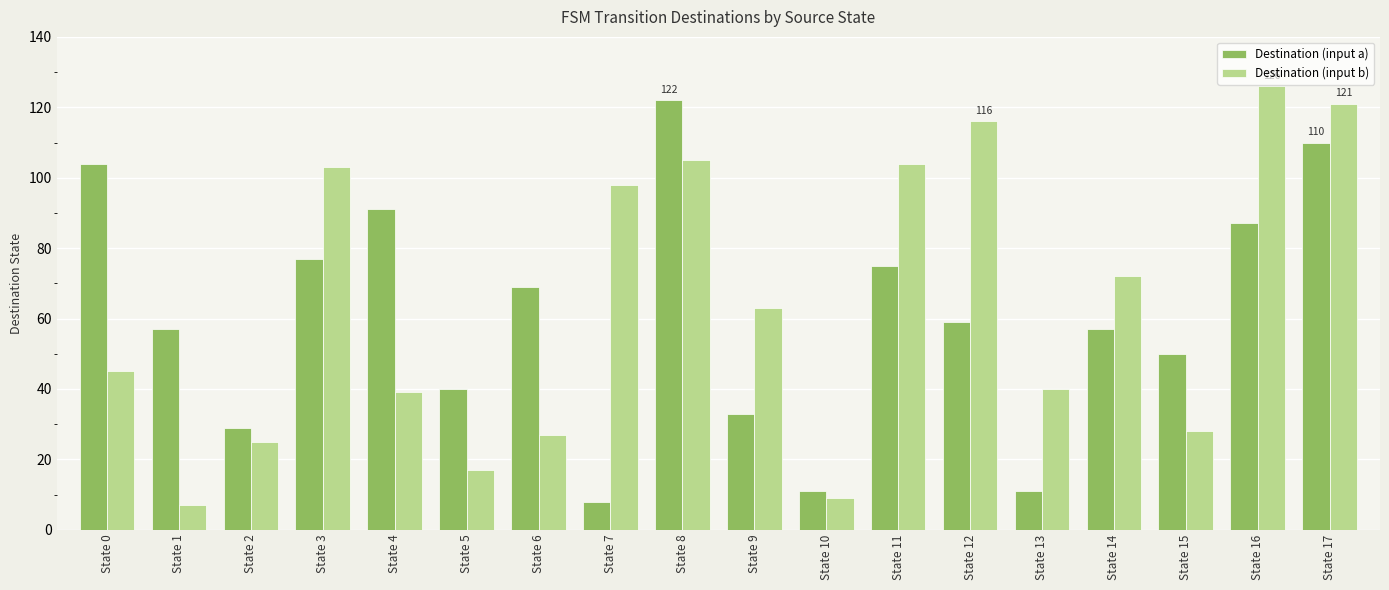

Is it true that Destination (input b) equals 140 at State 11?

False